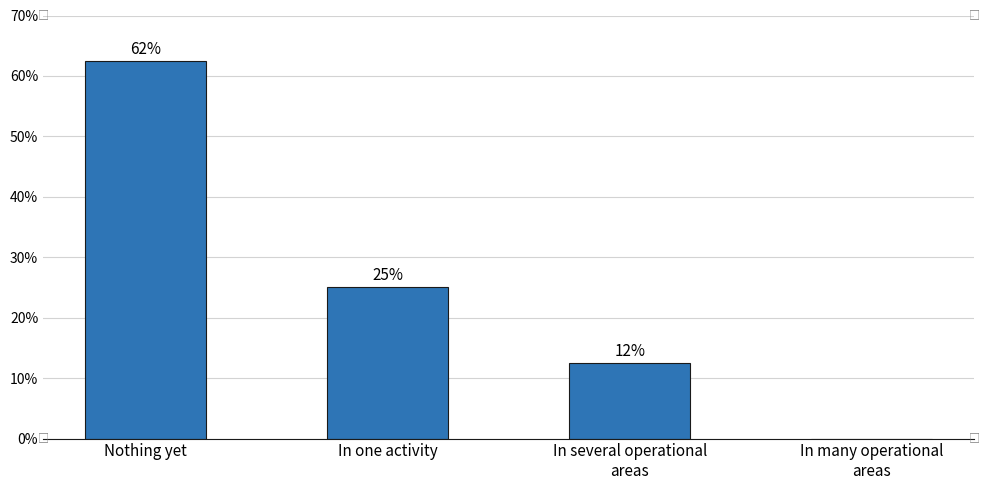

Are the bars horizontal?

No